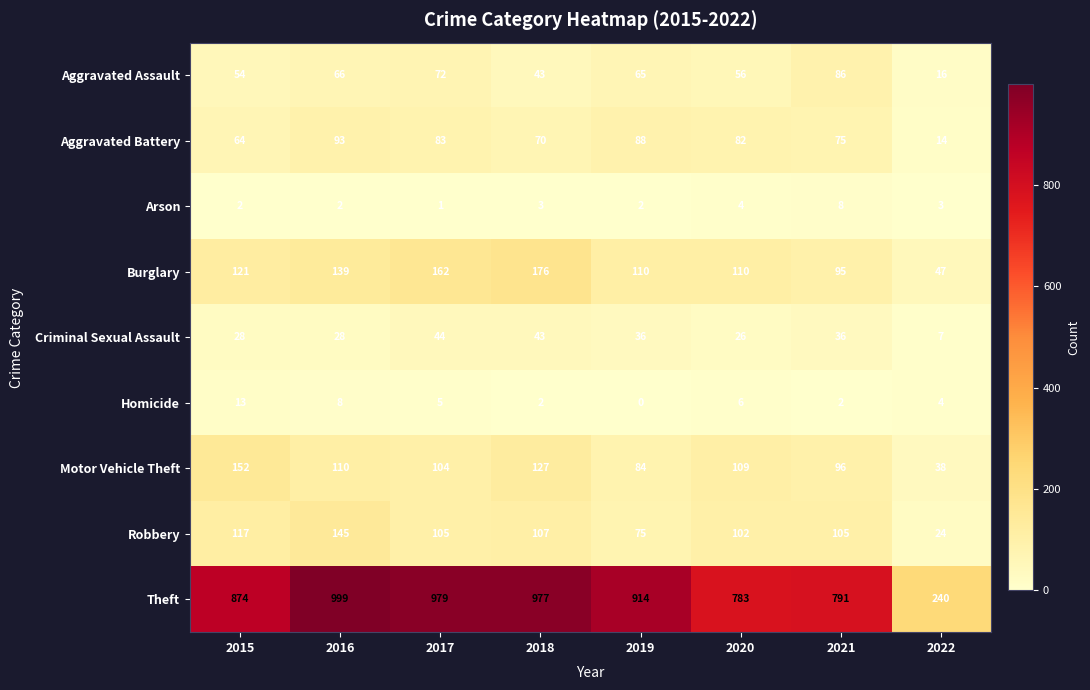

What is the spread (max minus min) of values at 2022?

237